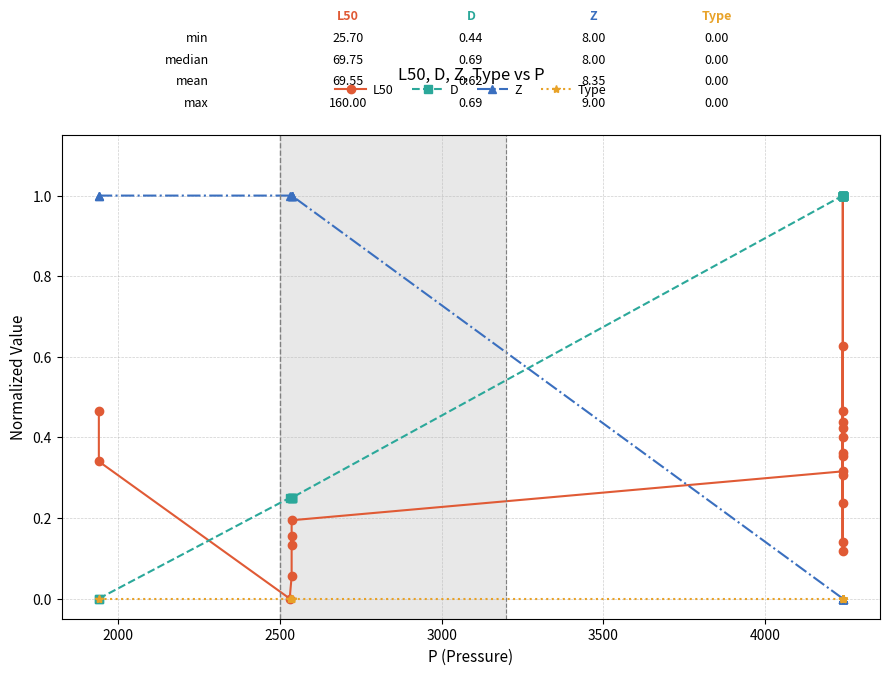

True or false: Type and Z intersect in this chart.

False